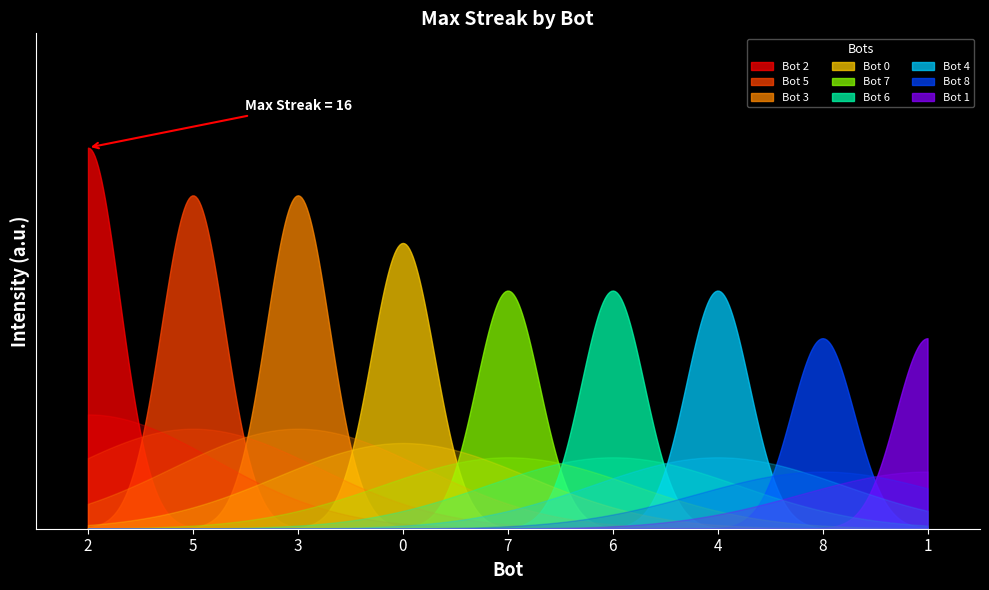

What is the difference between the maximum and minimum values?

8